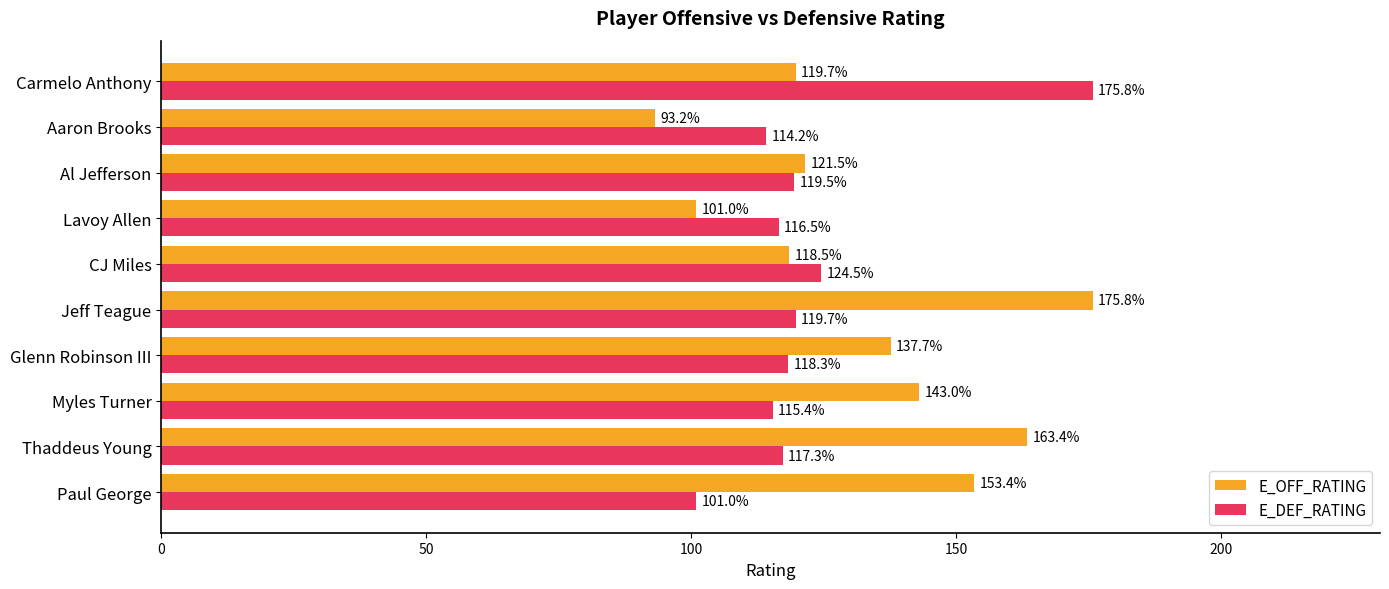

What is the difference between the E_OFF_RATING values at Lavoy Allen and Paul George?

52.4